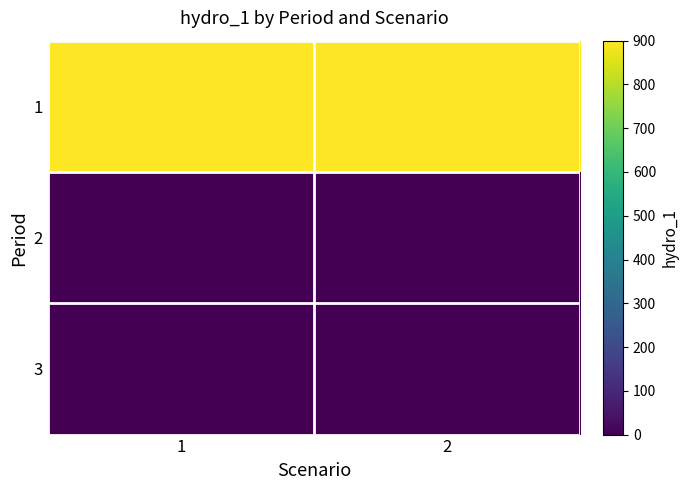

Reading left to right, what are all the values shown in this chart?

1: 1=900	2=900
2: 1=0	2=0
3: 1=0	2=0